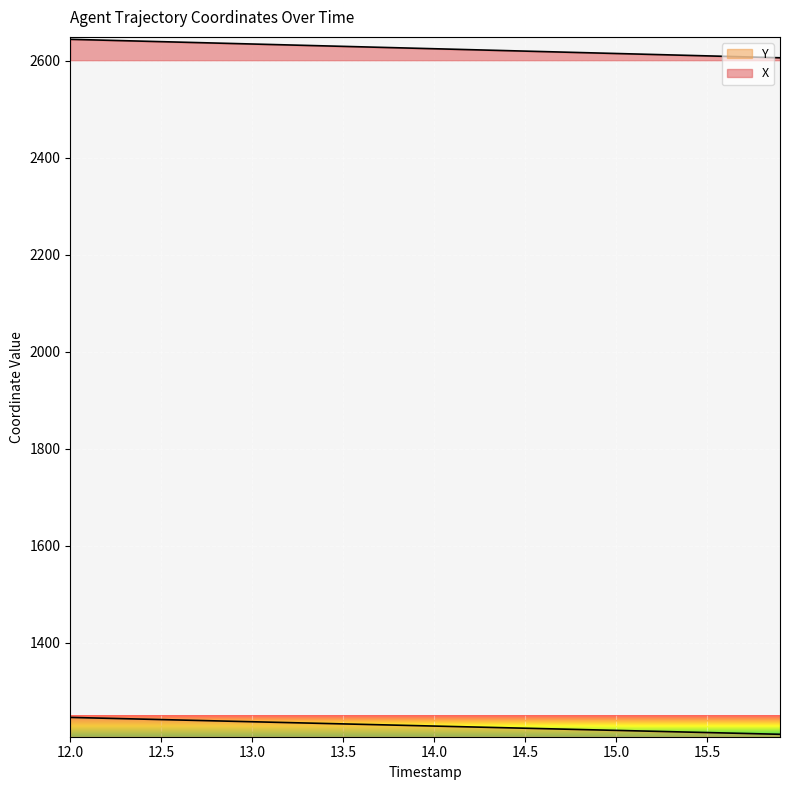

True or false: Y and X intersect in this chart.

False